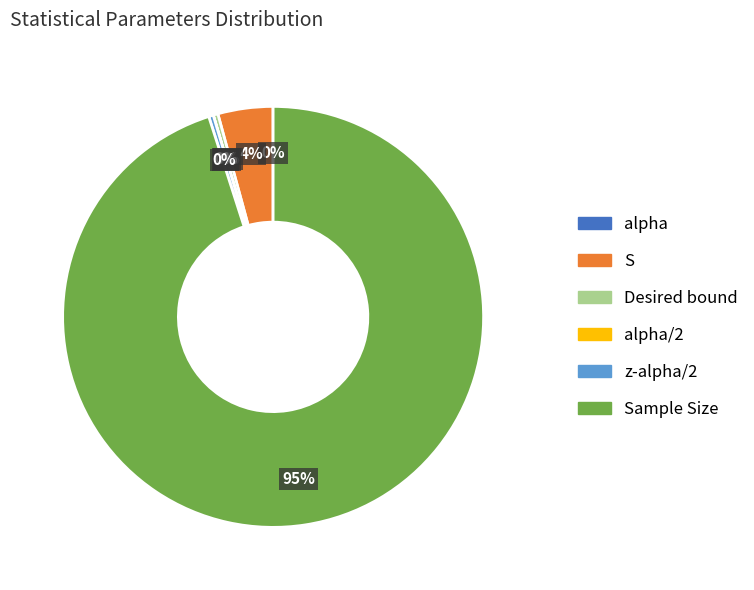

To the nearest percent, what percentage of the pie is S?

4%